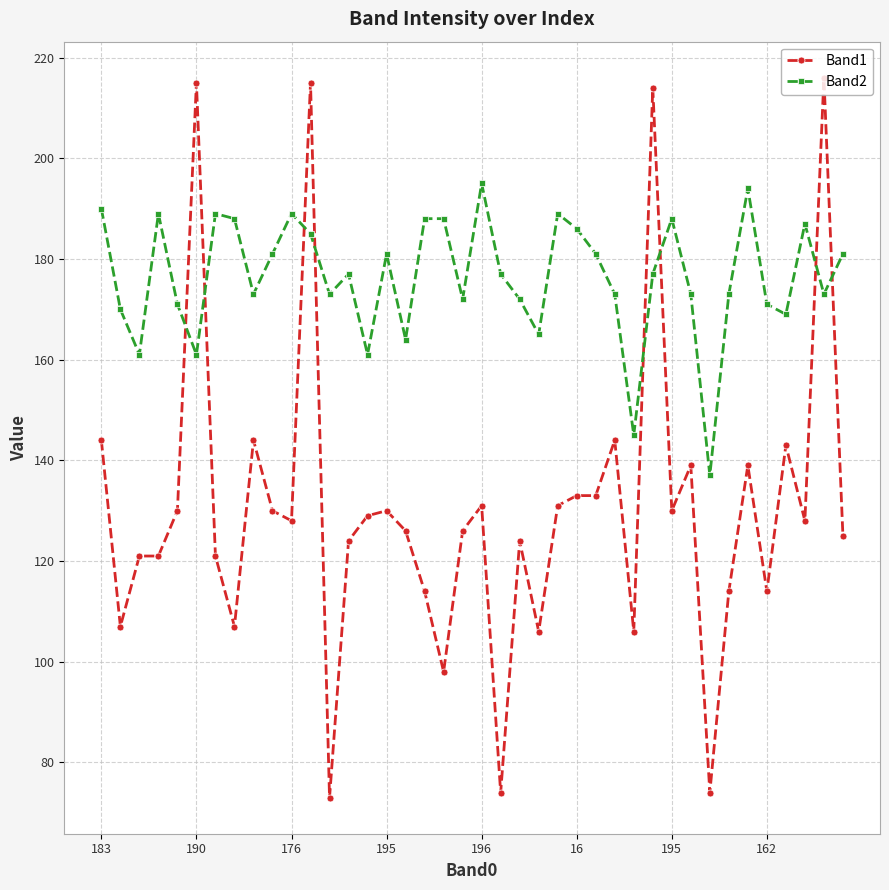

How many intersections are there between Band1 and Band2?

8